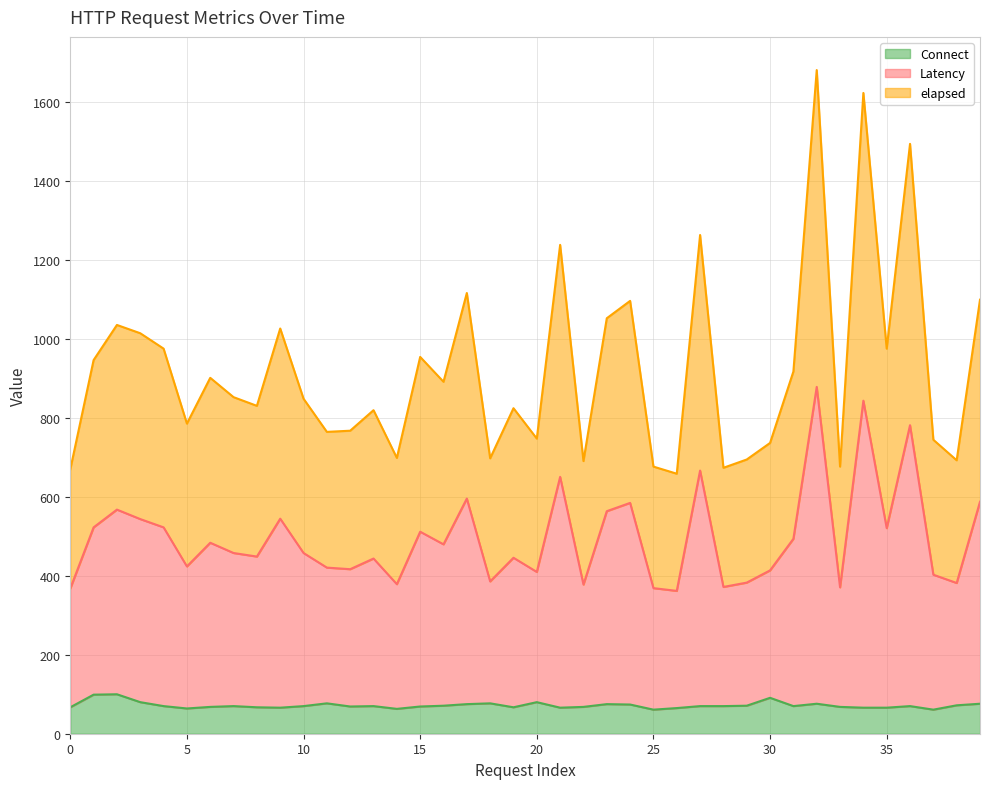

In elapsed, how many points are lower than both neighbors (excluding endpoints)?

13